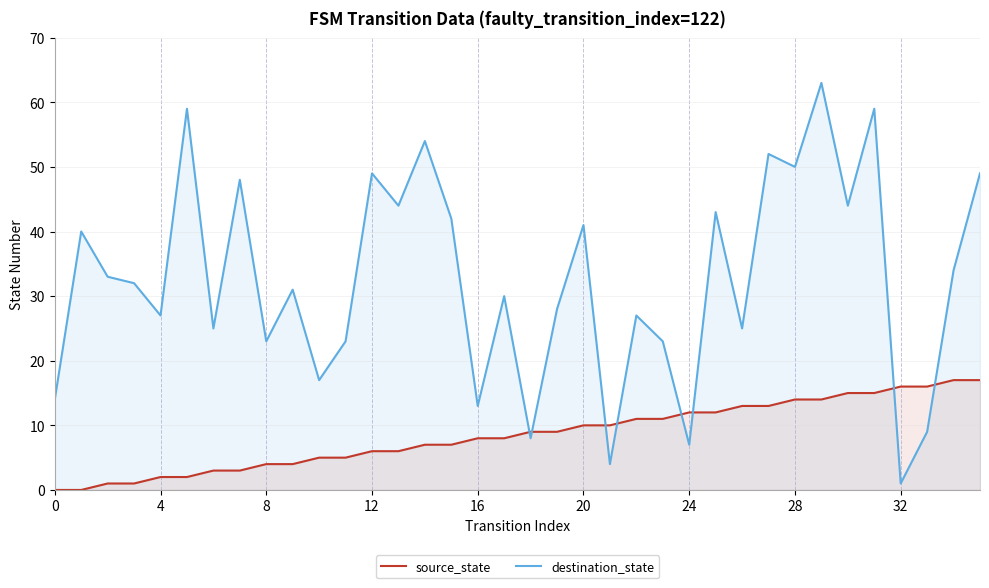

What are all the series names shown in the legend?

source_state, destination_state